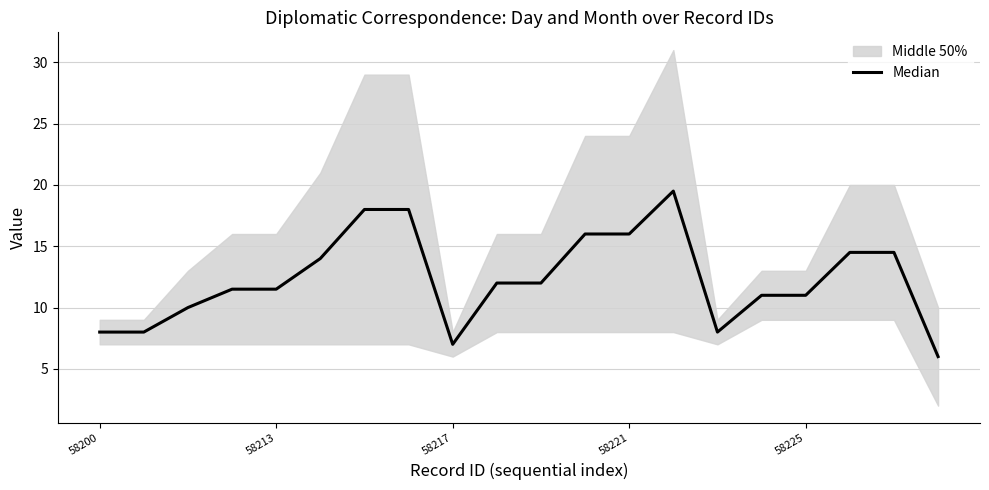

Which has a higher value, 58213 or 13?

13